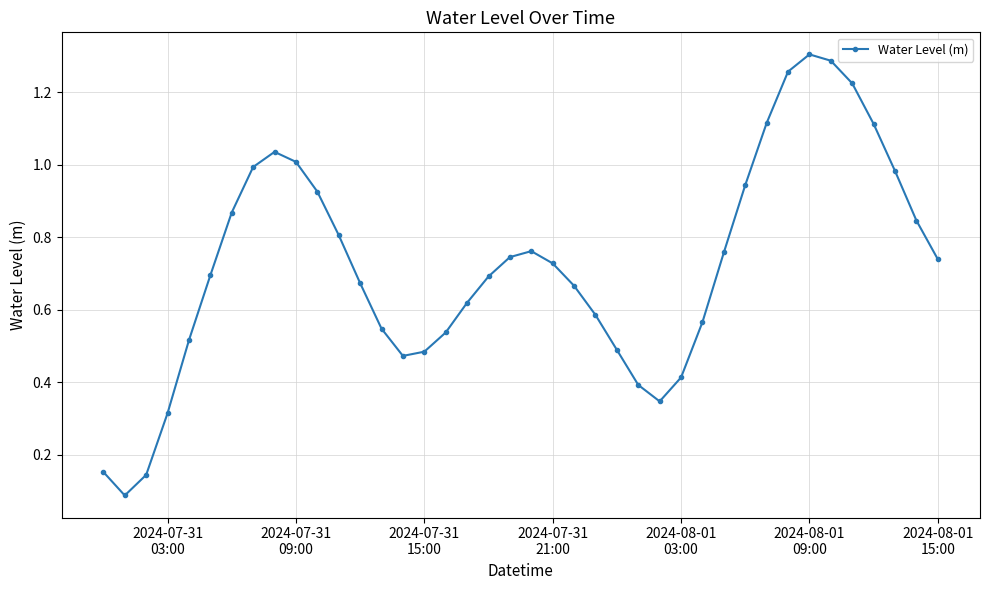

How many interior local peaks (higher than both neighbors) does the data have?

3